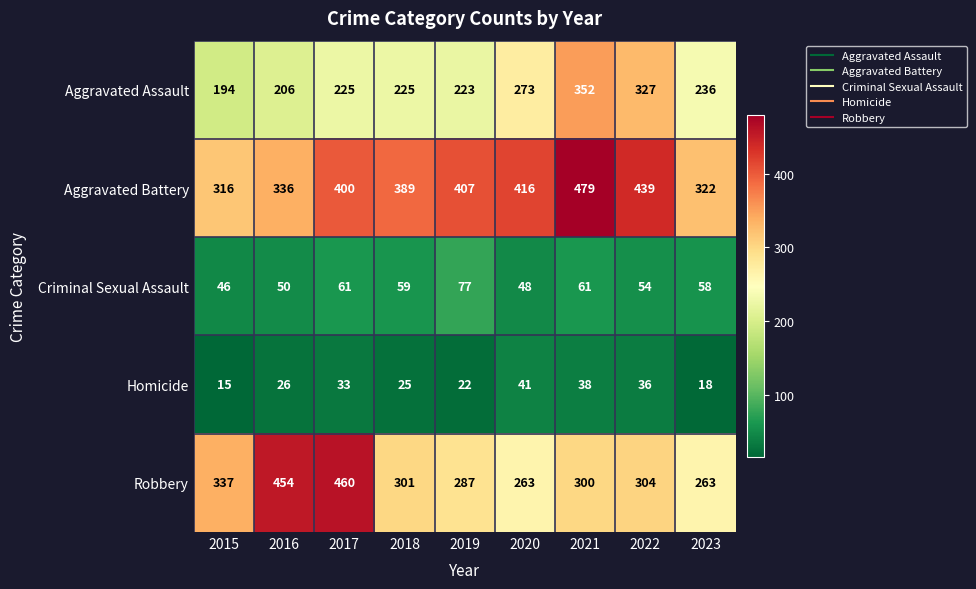

How many categories are shown in the chart?

9